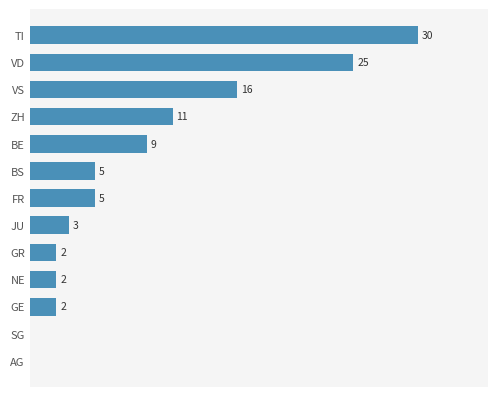

Where is the data nearest to the value 15?

VS